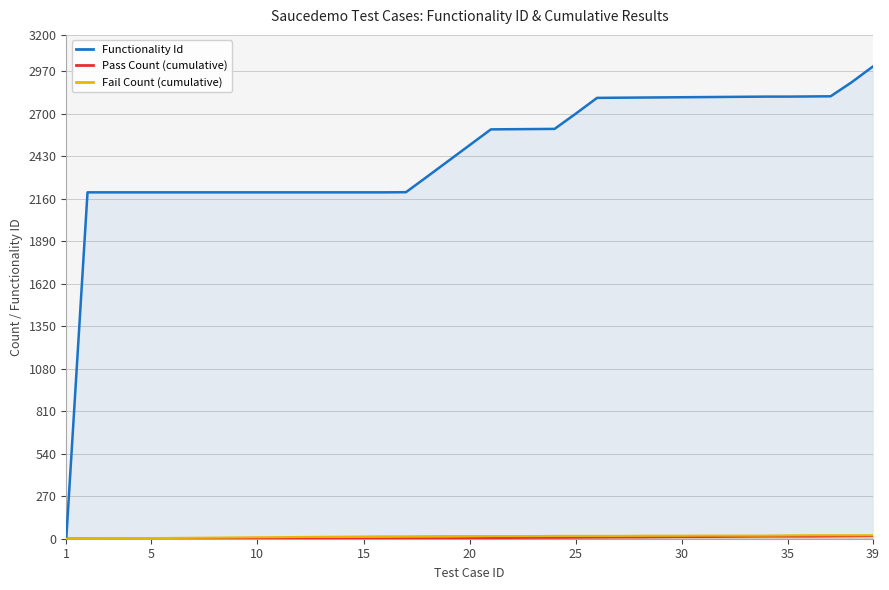

Read the Functionality Id value at 10, to the nearest 100.

2200